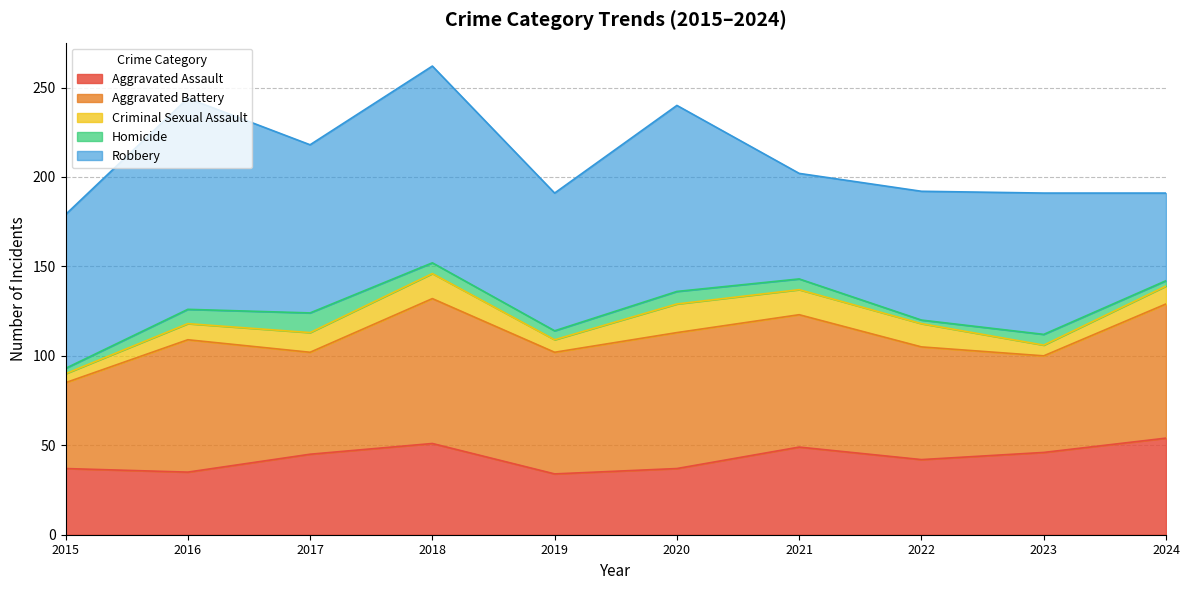

Between 2024 and 2021, which is larger?

2024